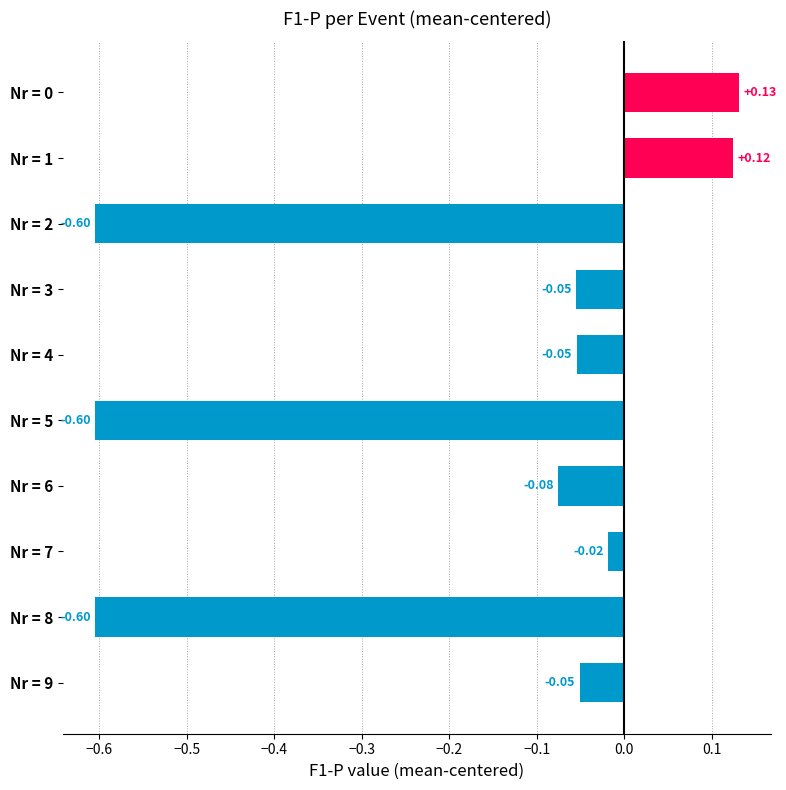

Between Nr = 2 and Nr = 1, which is larger?

Nr = 1